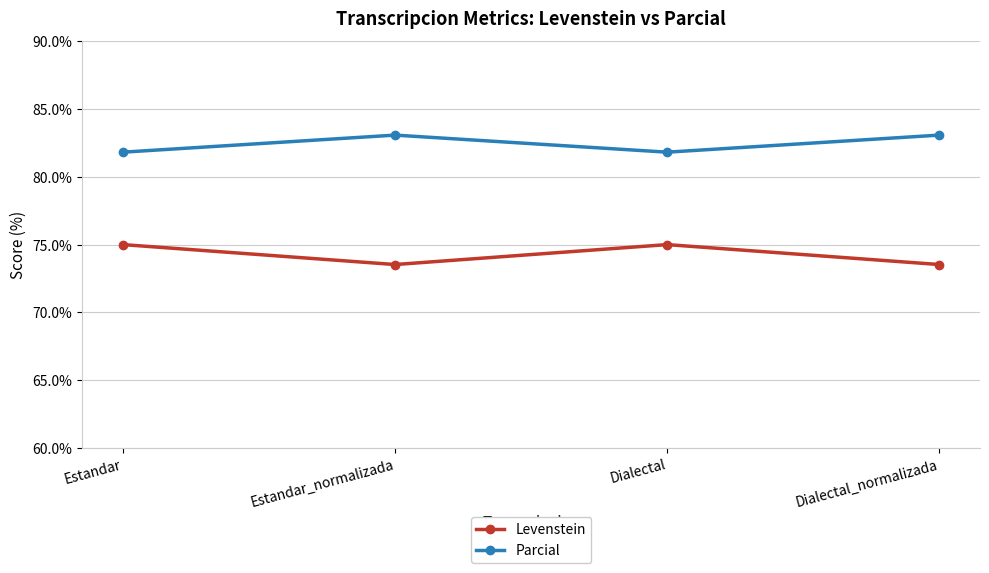

What is the total value across all series at Dialectal_normalizada?

156.6